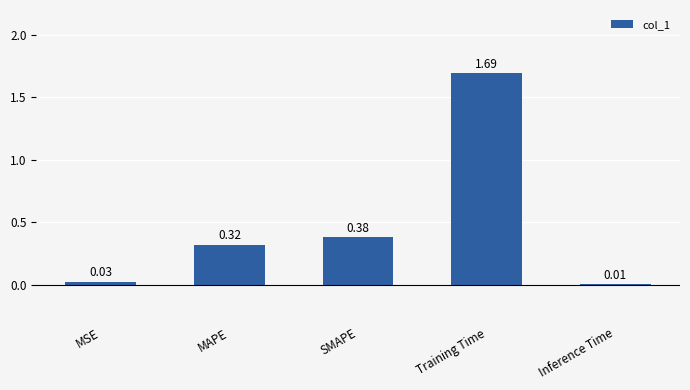

What is the sum of all values?

2.4